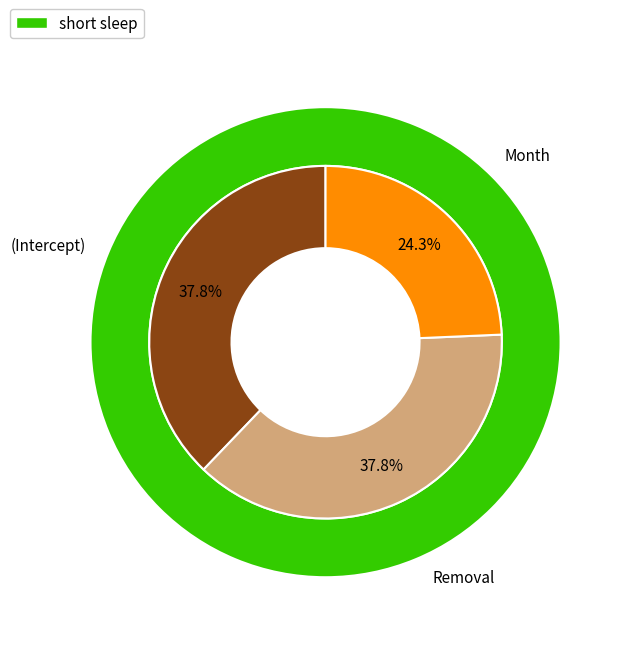

To the nearest percent, what is the difference between the Month and Removal slice percentages?

14%